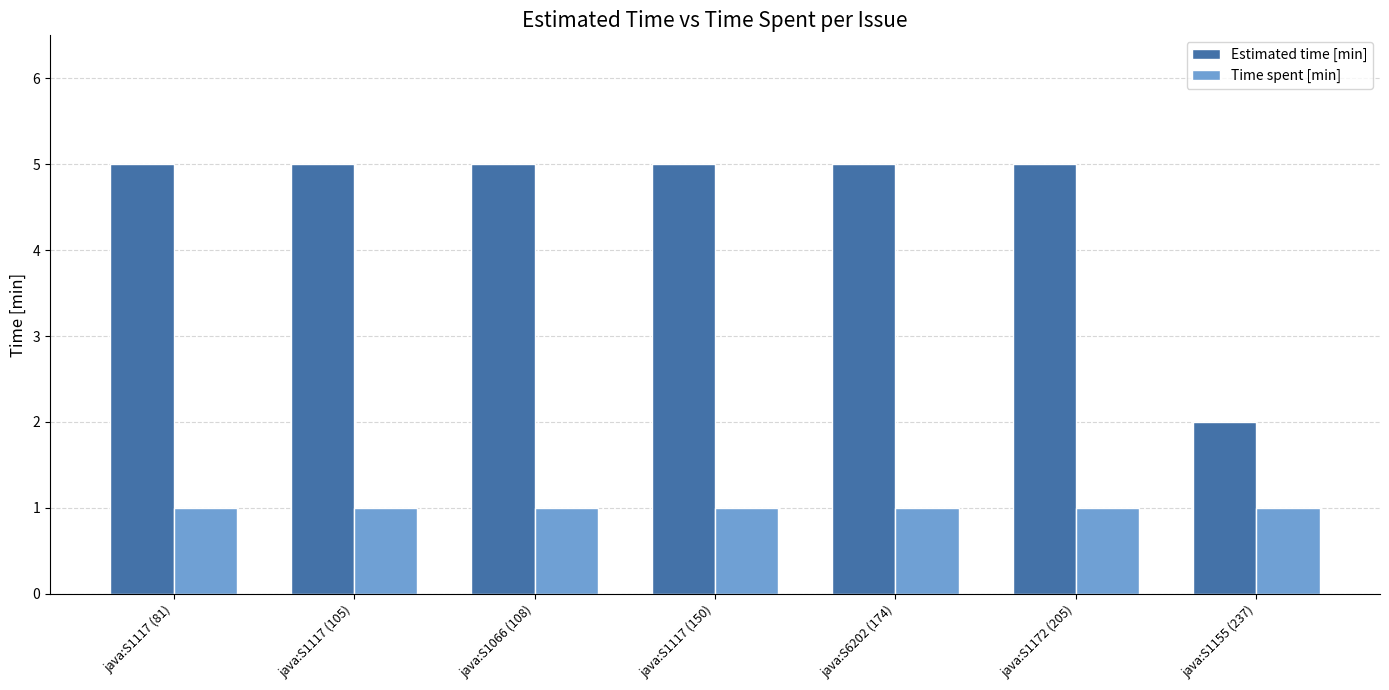

How many series are shown in this chart?

2